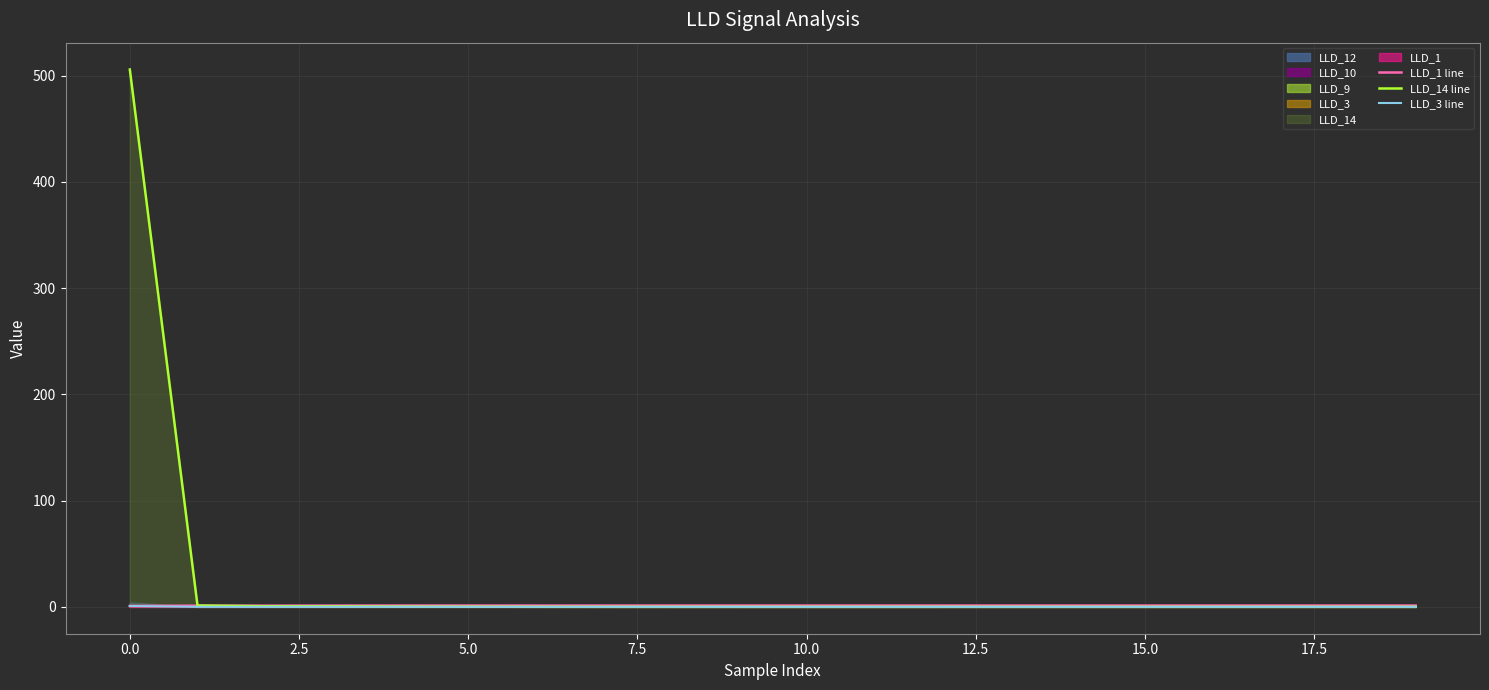

Which series has the largest range (max minus min)?

LLD_14 line